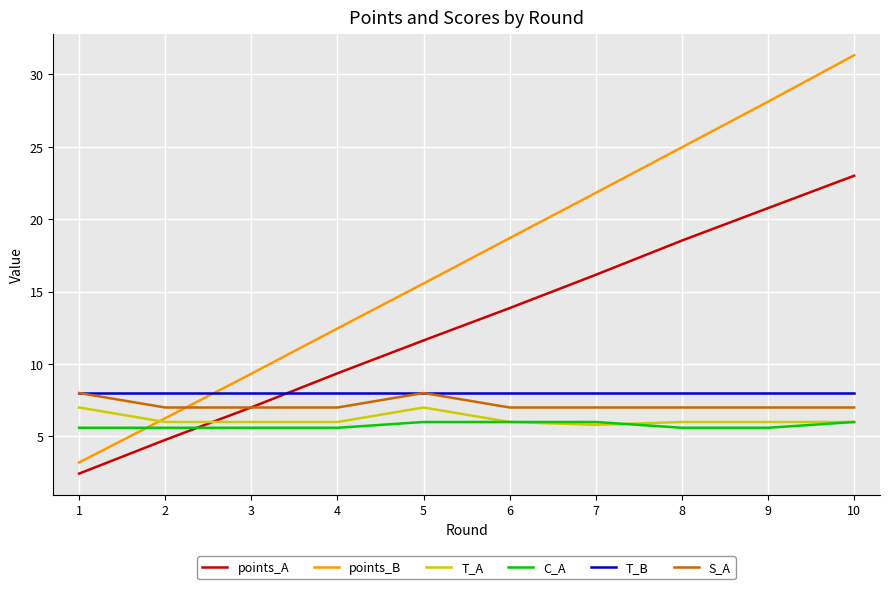

True or false: T_B has a value of 8.0 at 6.

True